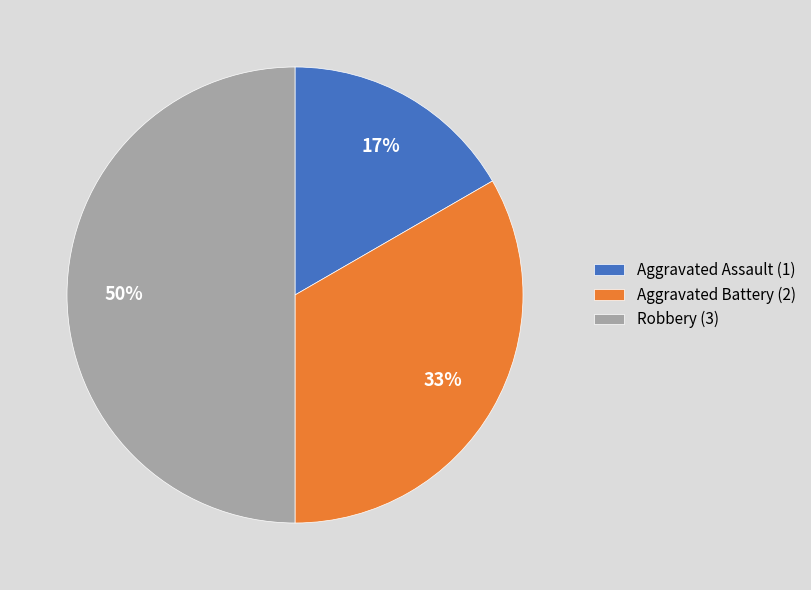

How many segments does this pie chart have?

3